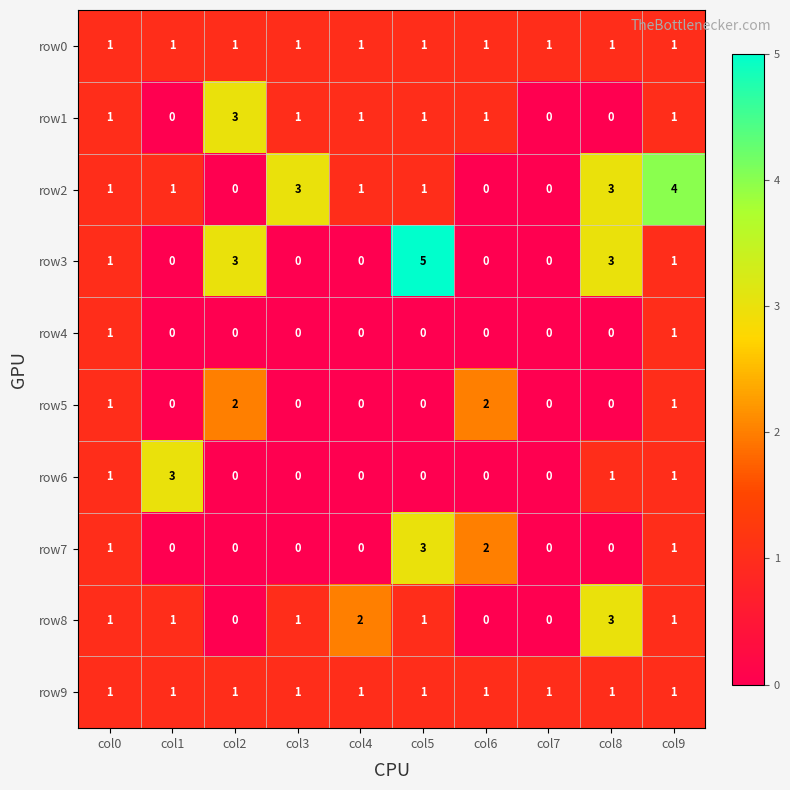

How many row3 values are between 0 and 3?

9